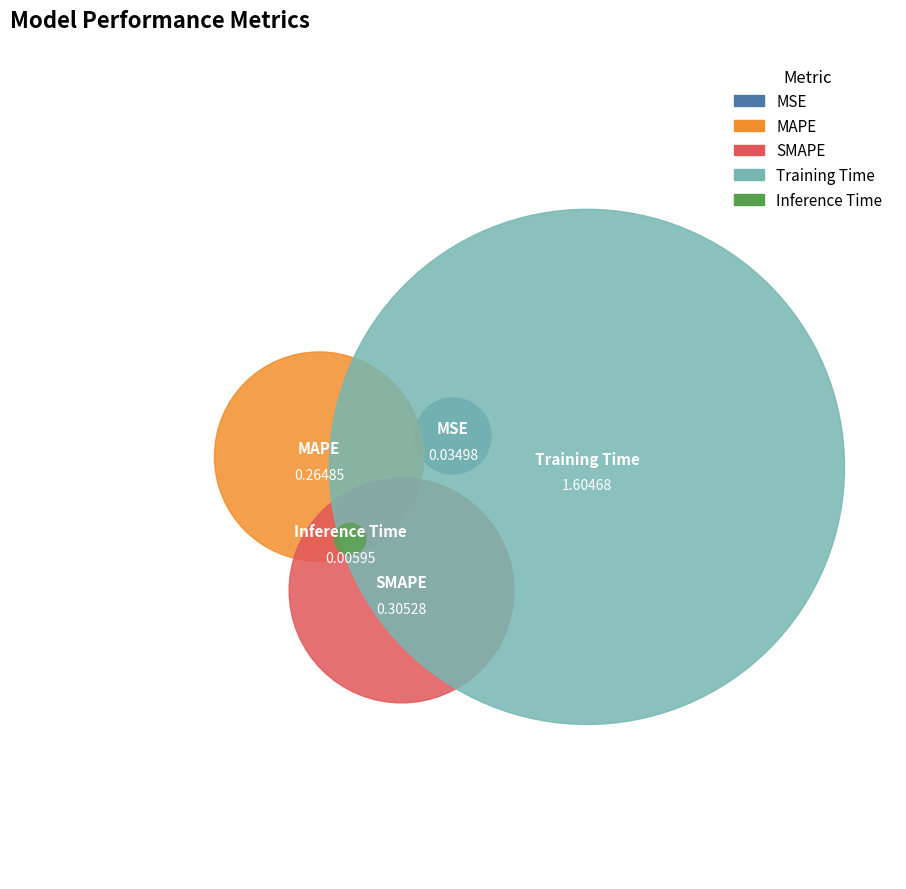

Is MAPE the majority of the pie?

No